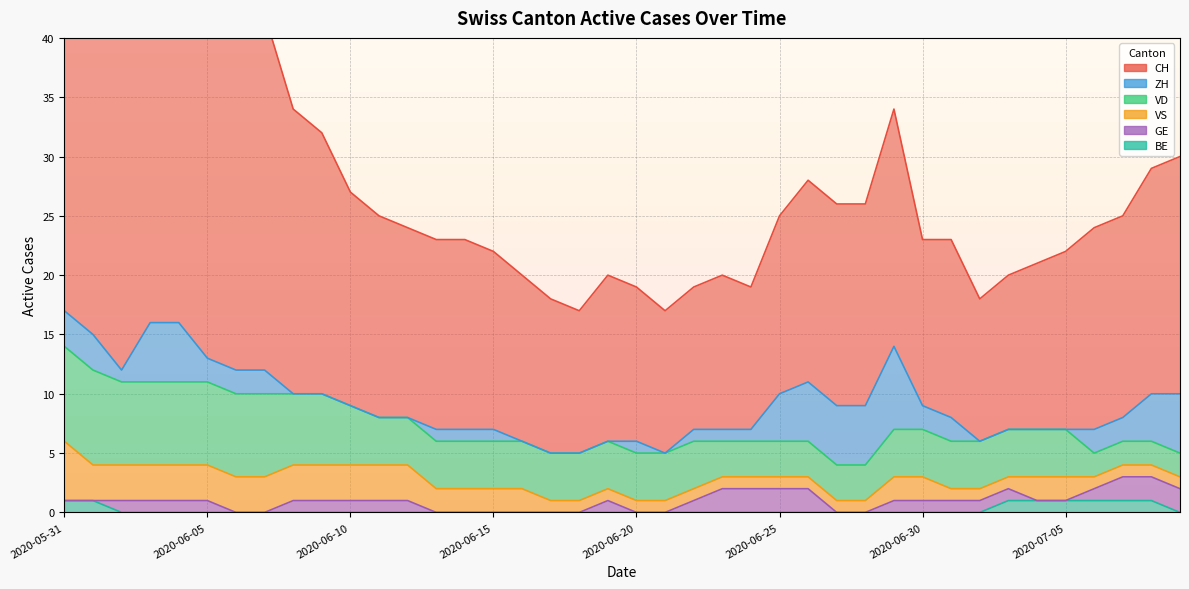

At 2020-06-23, list the series in order from largest to smallest.

CH, VD, GE, ZH, VS, BE